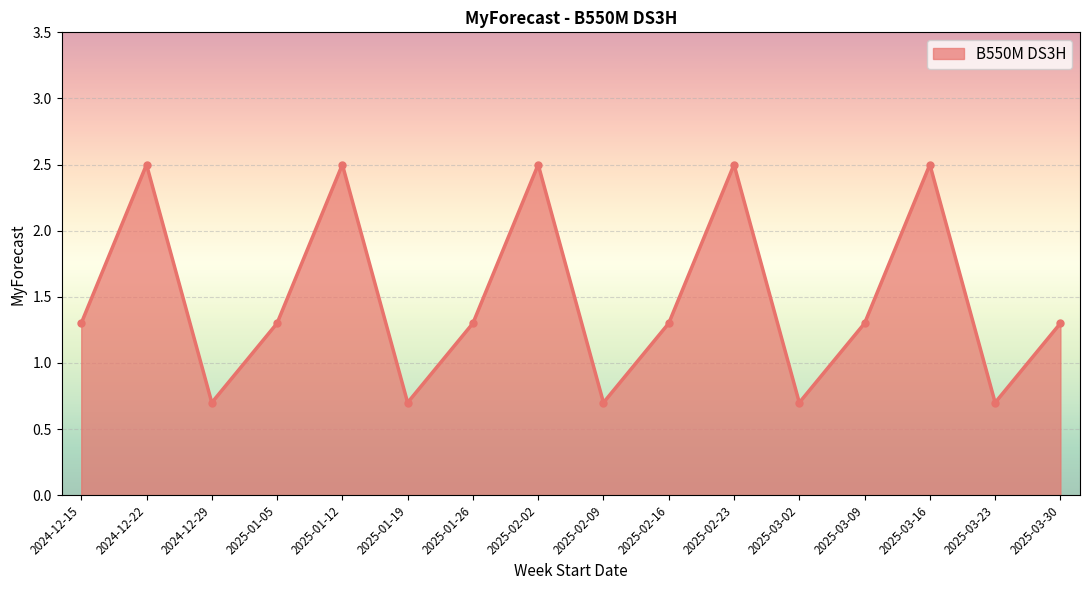

At which label does the data first exceed 1?

2024-12-15